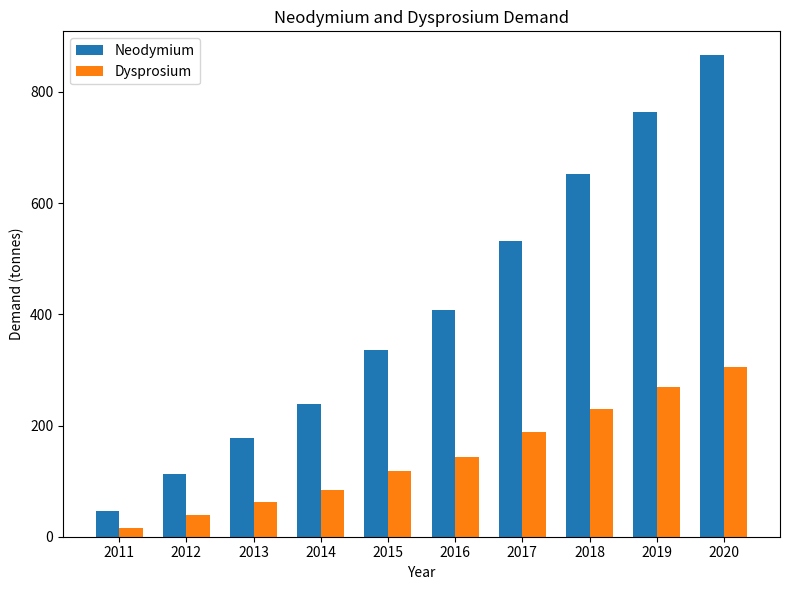

What is the difference between the maximum and minimum values in the Dysprosium series?

289.0